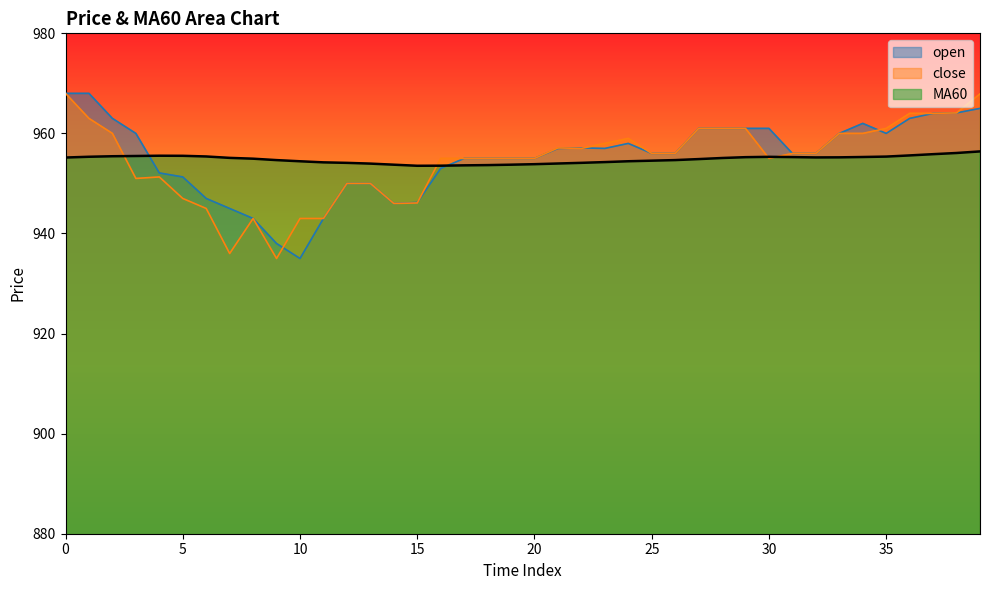

Which series has the largest range (max minus min)?

open